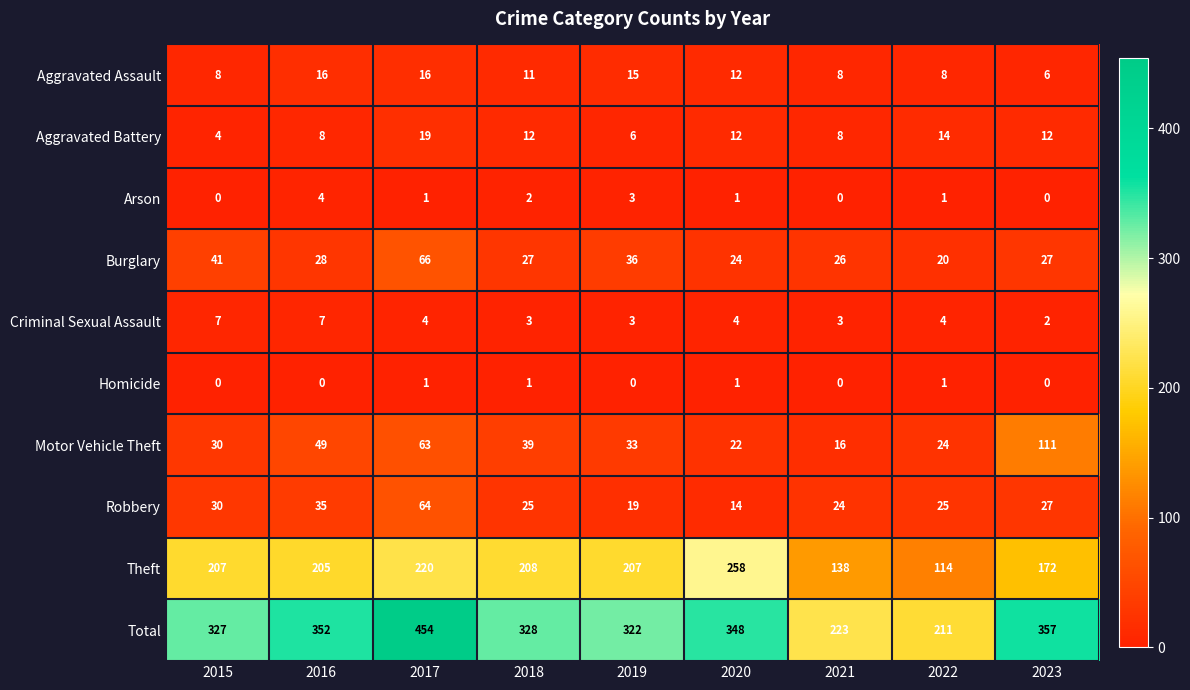

The Motor Vehicle Theft series shows 49 at 2016. True or false?

True